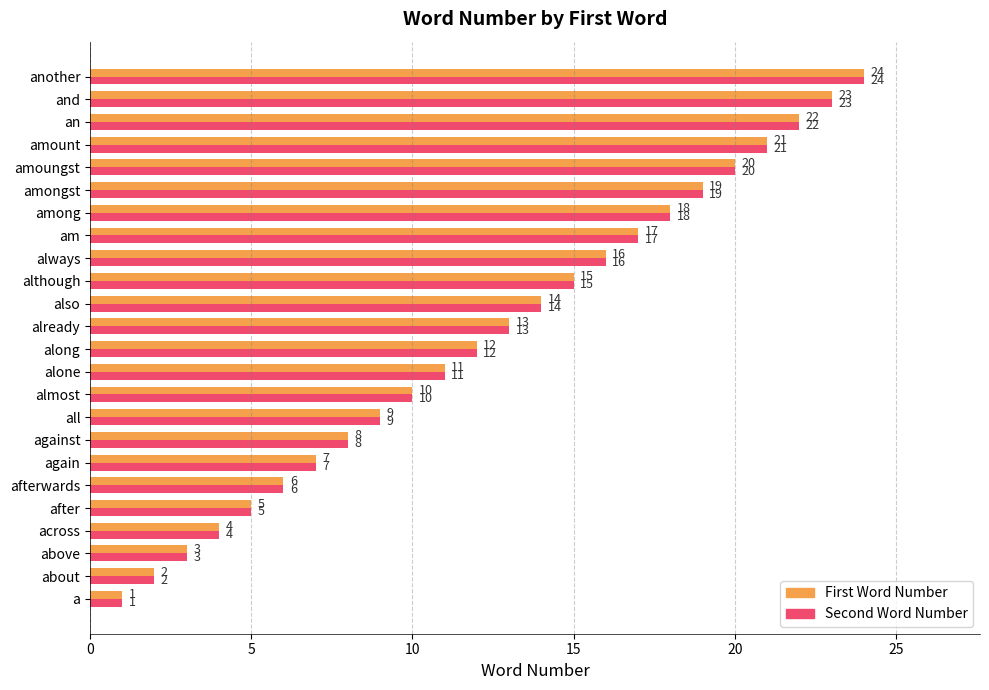

How many data points does each series have?

24